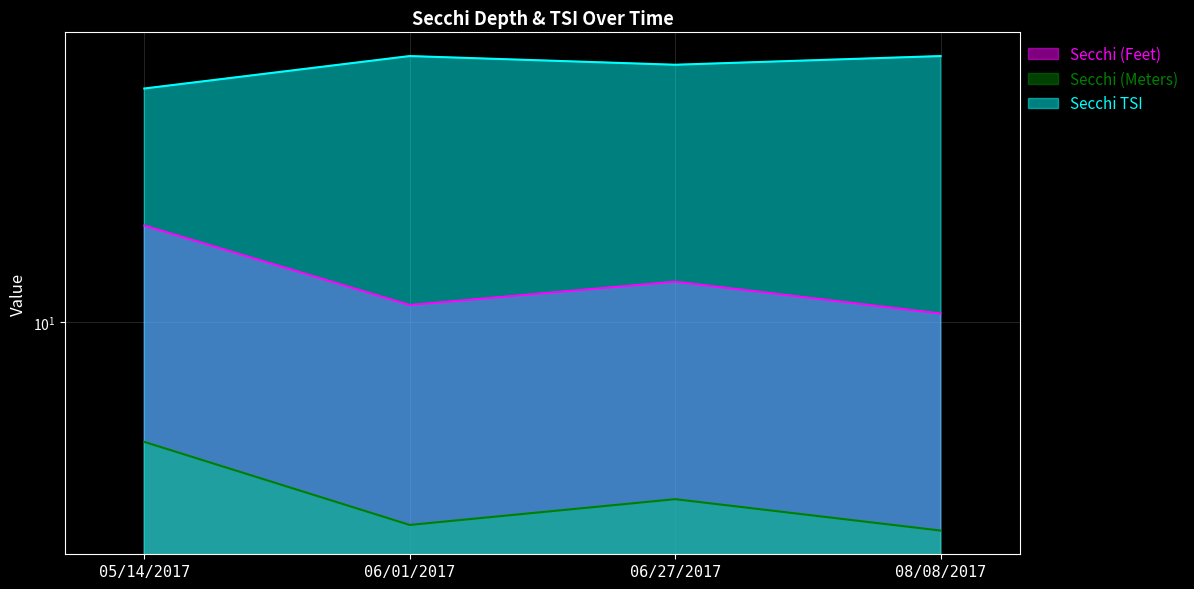

In Secchi TSI, how many points are higher than both neighbors (excluding endpoints)?

1